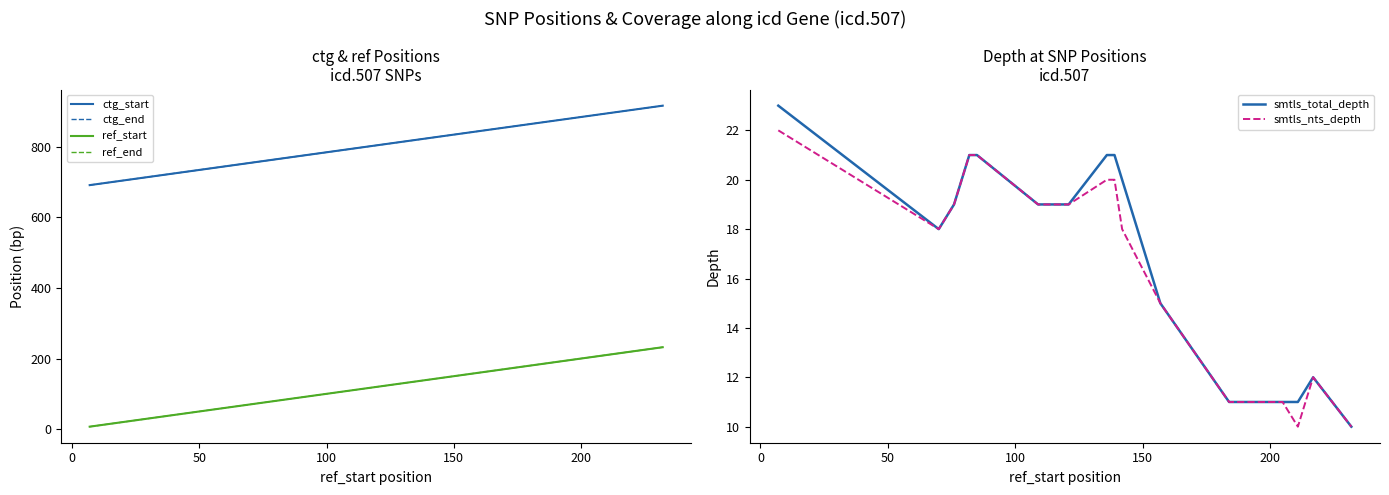

Does the chart have visible grid lines?

No